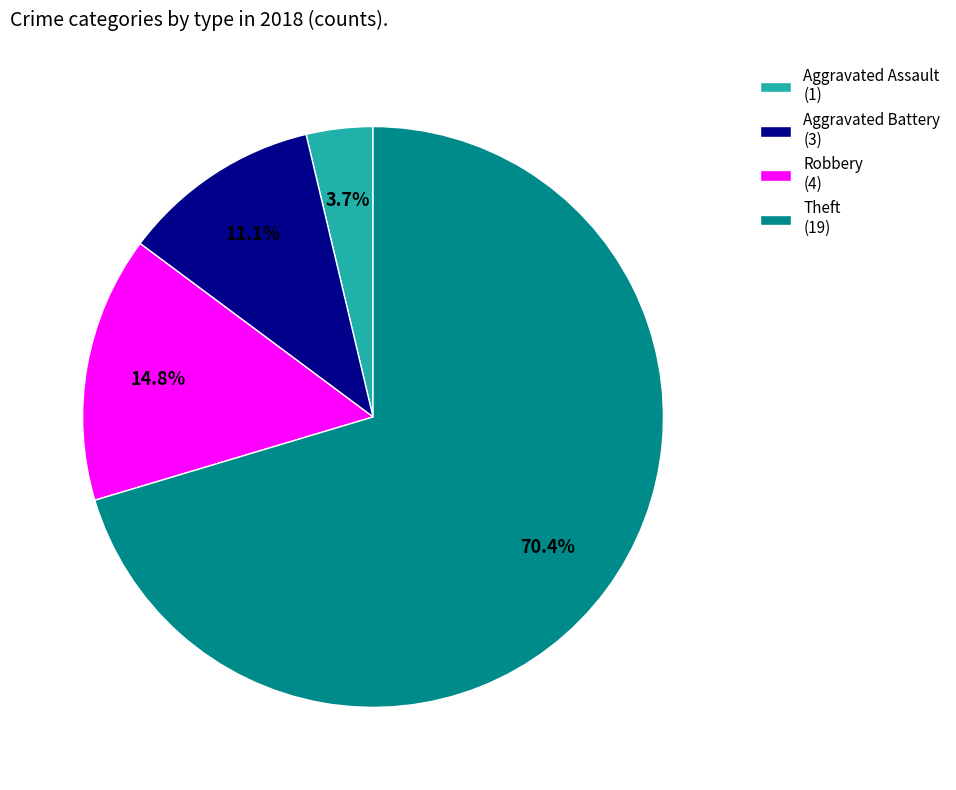

Which category accounts for the majority?

Theft (19)